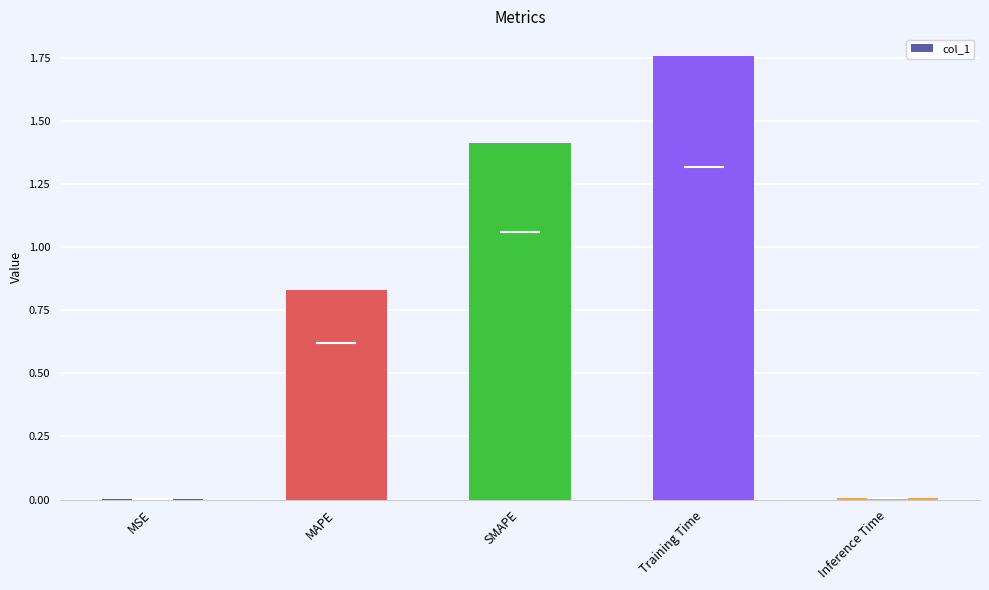

Which category has the lowest value across all series?

MSE